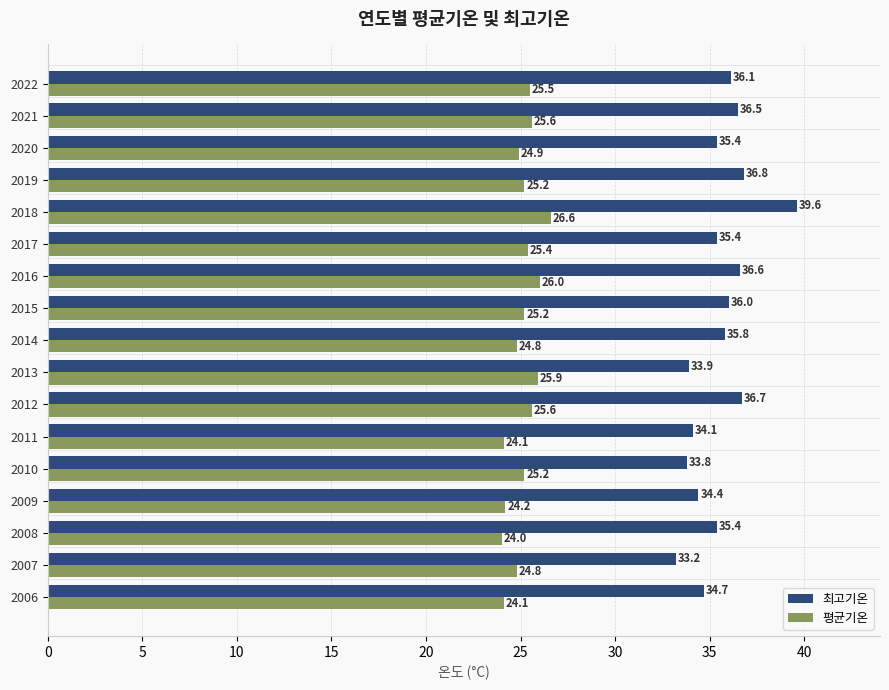

Is it true that 평균기온 equals 25.2 at 2019?

True